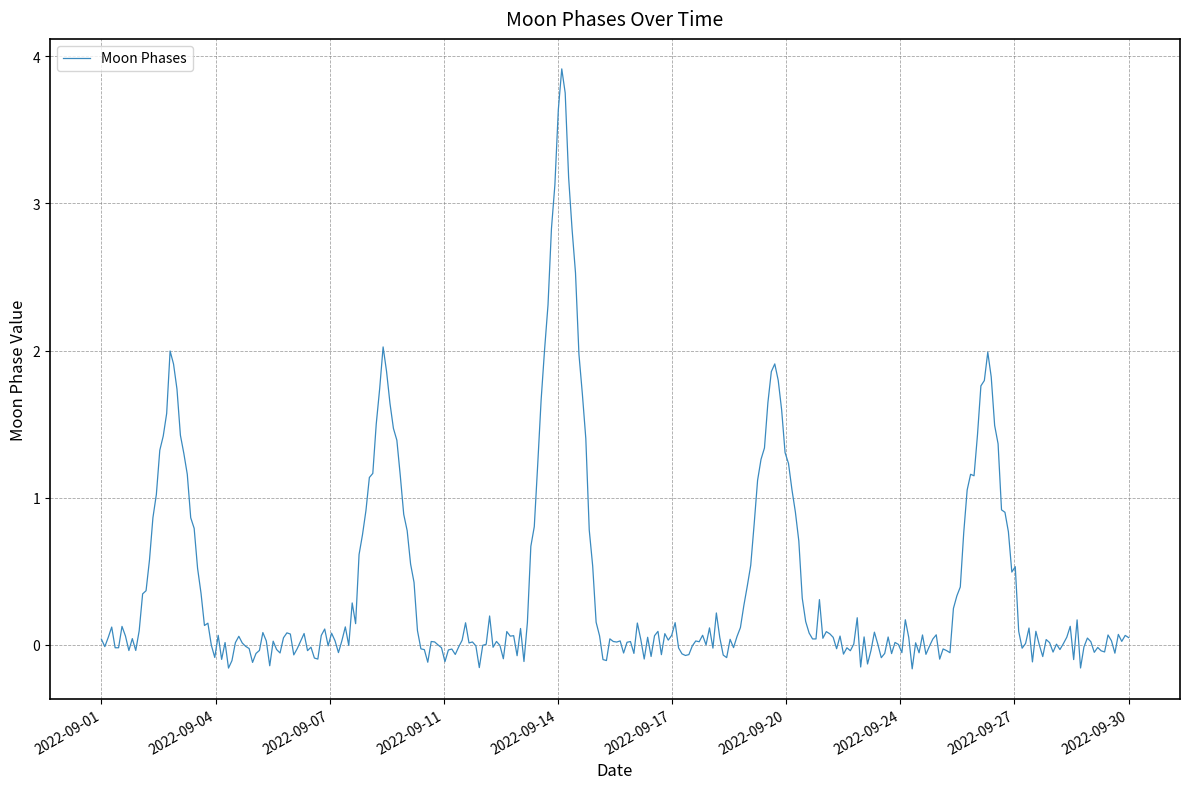

What is the greatest value displayed?

3.9